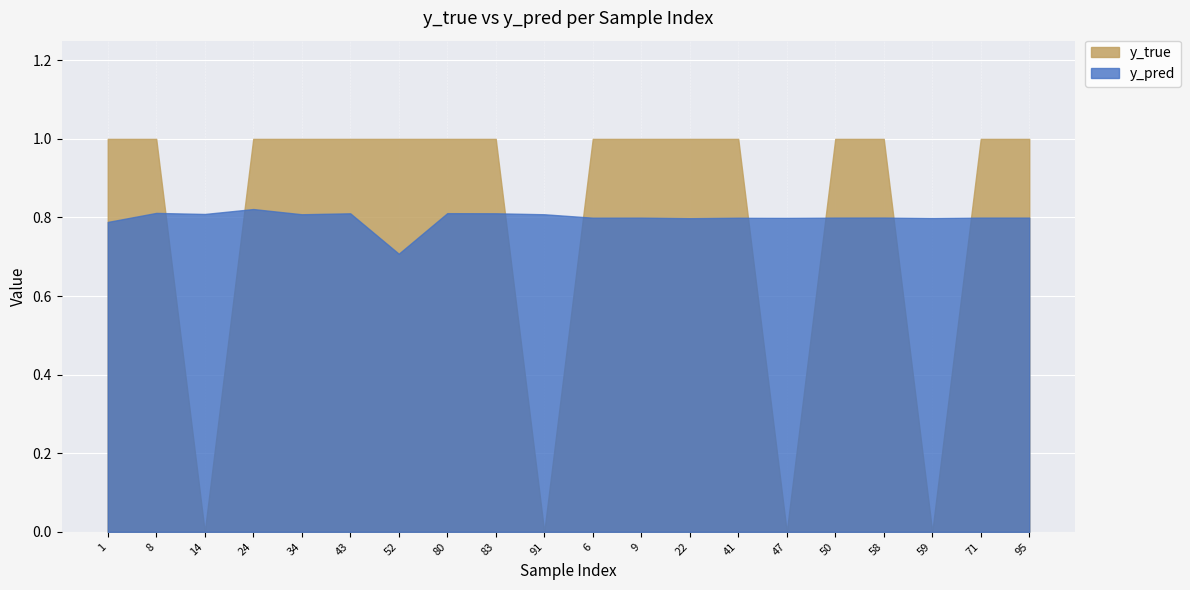

What is the sum of all y_pred values?

16.0